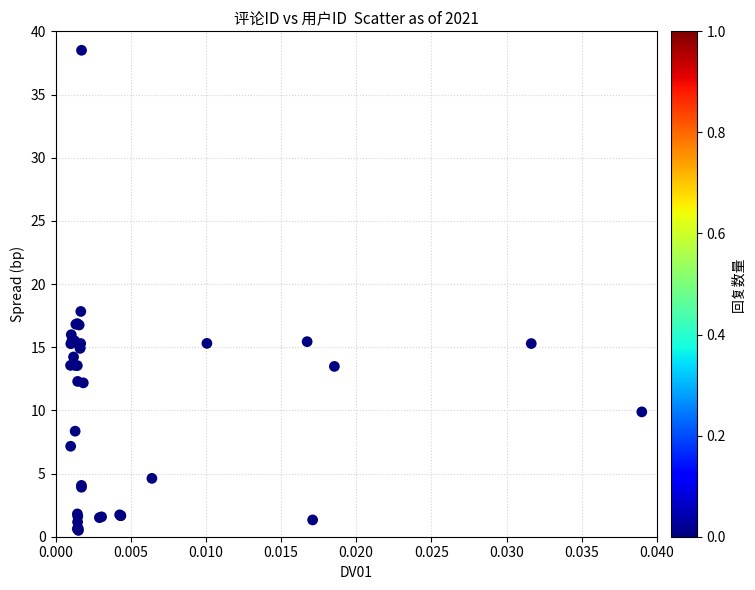

What Y value in the scatter plot is closest to 19?

17.8